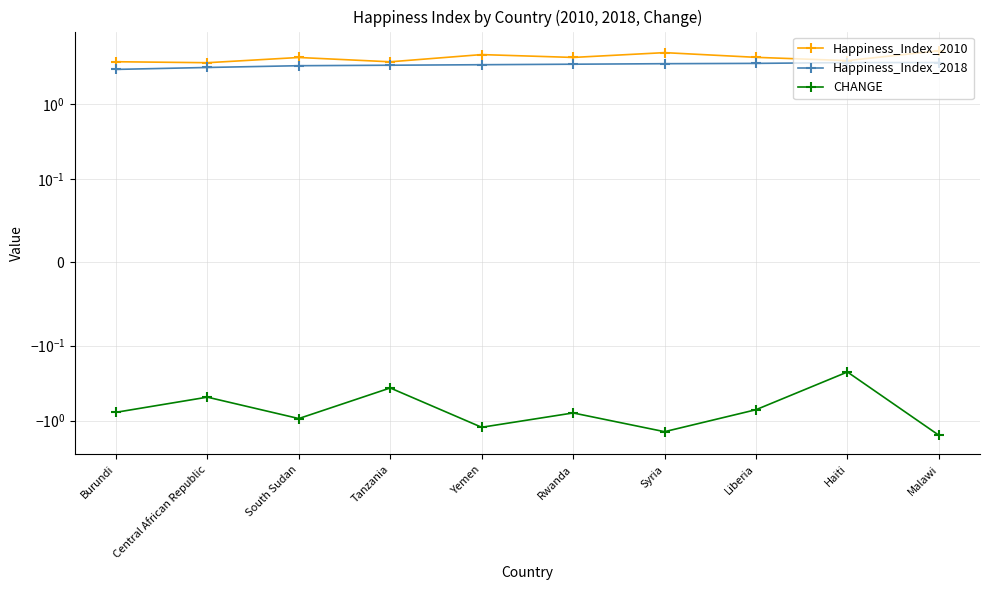

List the series in order of their peak value, lowest first.

CHANGE, Happiness_Index_2018, Happiness_Index_2010